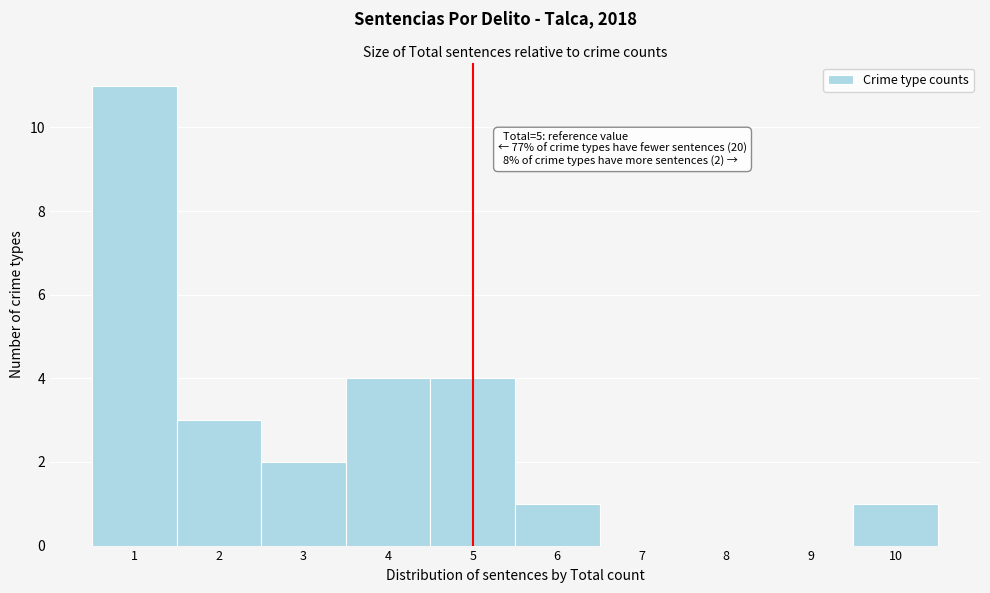

Over which range of the x-axis is the bar tallest?

0.5 to 1.5